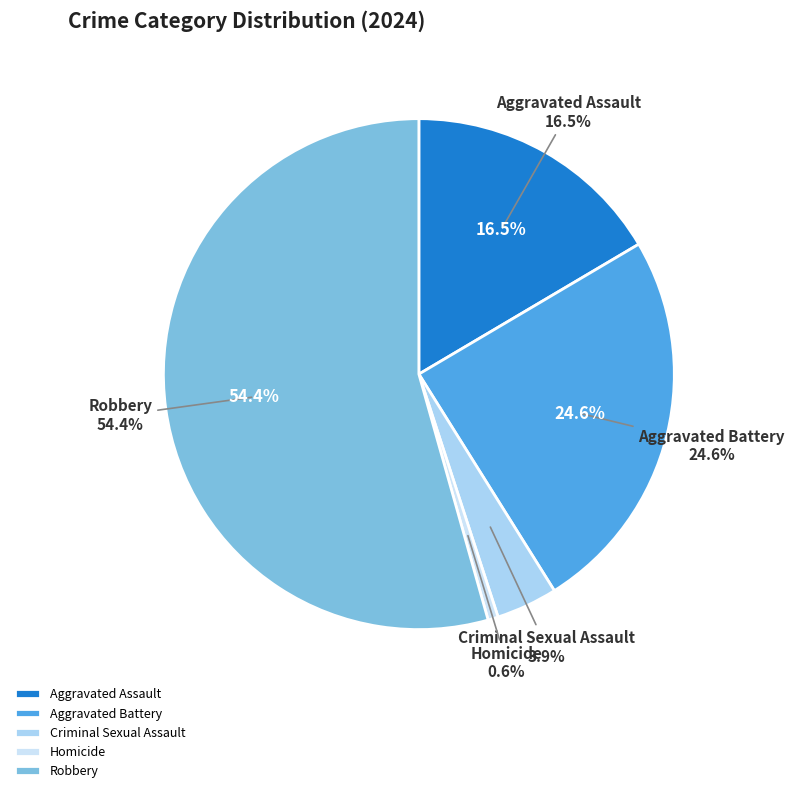

Is it true that Aggravated Battery is 25% of the pie?

True